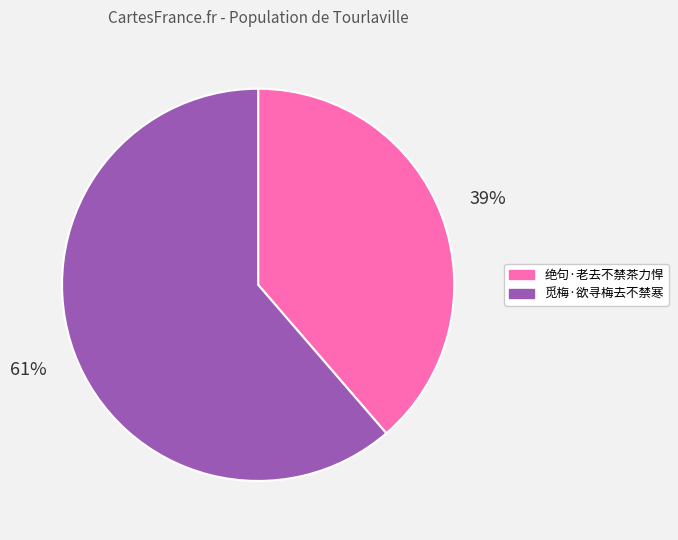

Is there any slice that represents more than half of the pie?

Yes